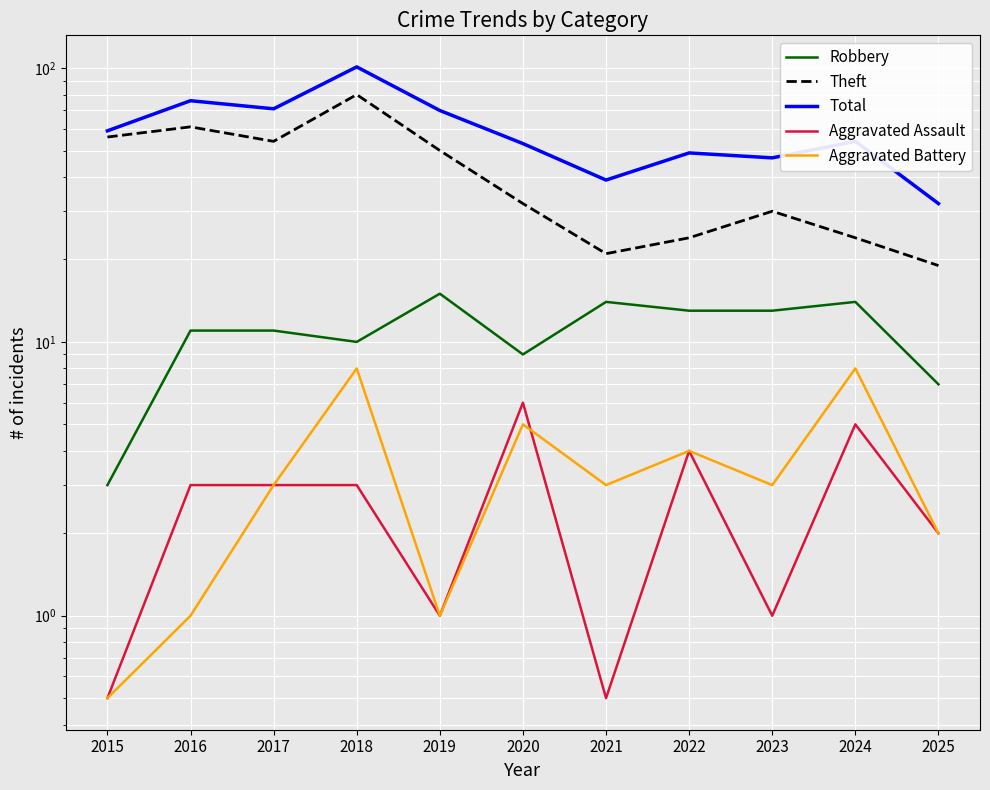

What is the average value of the Aggravated Battery series?

3.5